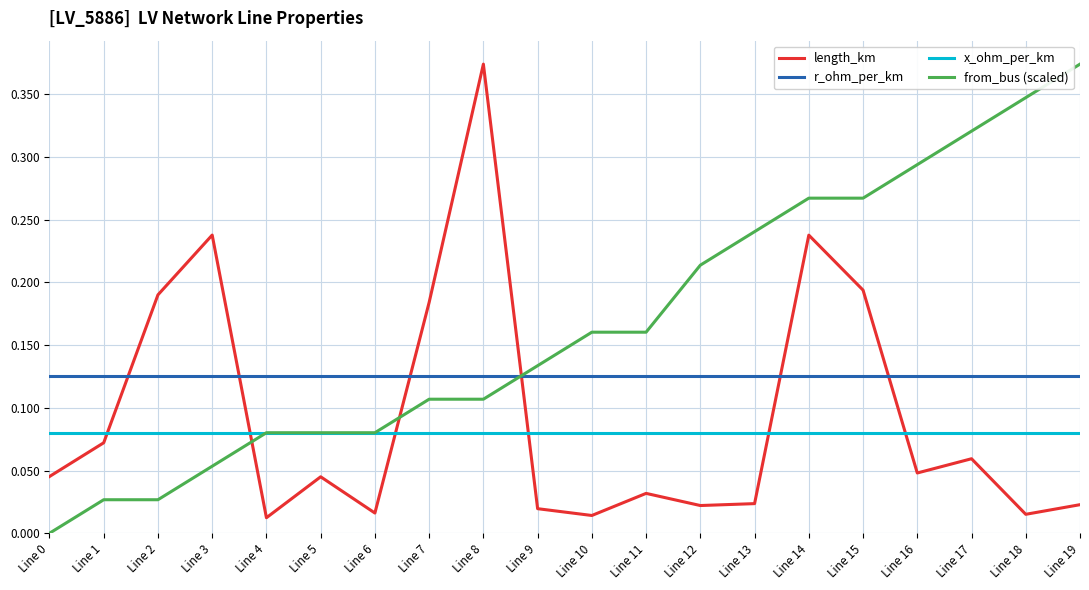

What is the sum of all from_bus (scaled) values?

3.3